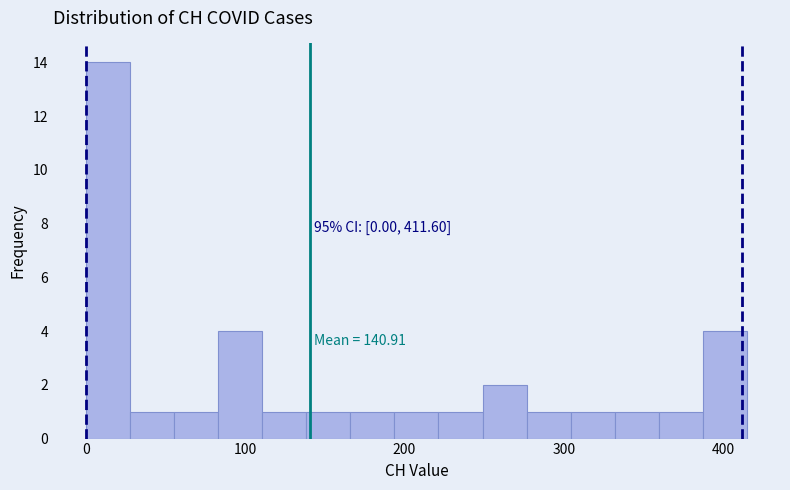

Read against the x-axis, roughly where is the centre of the tallest bar?

10